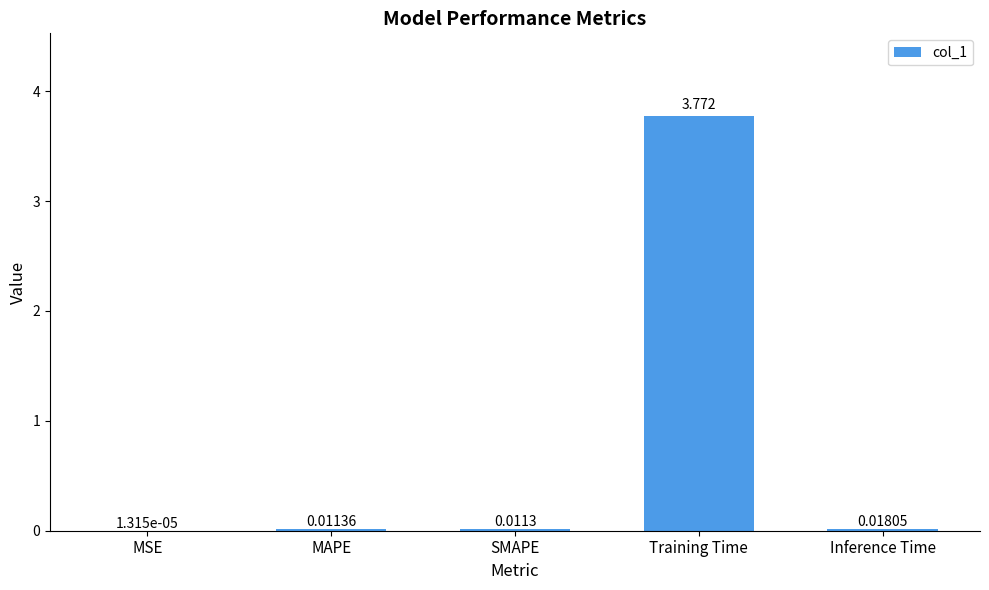

Which has a higher value, Training Time or SMAPE?

Training Time